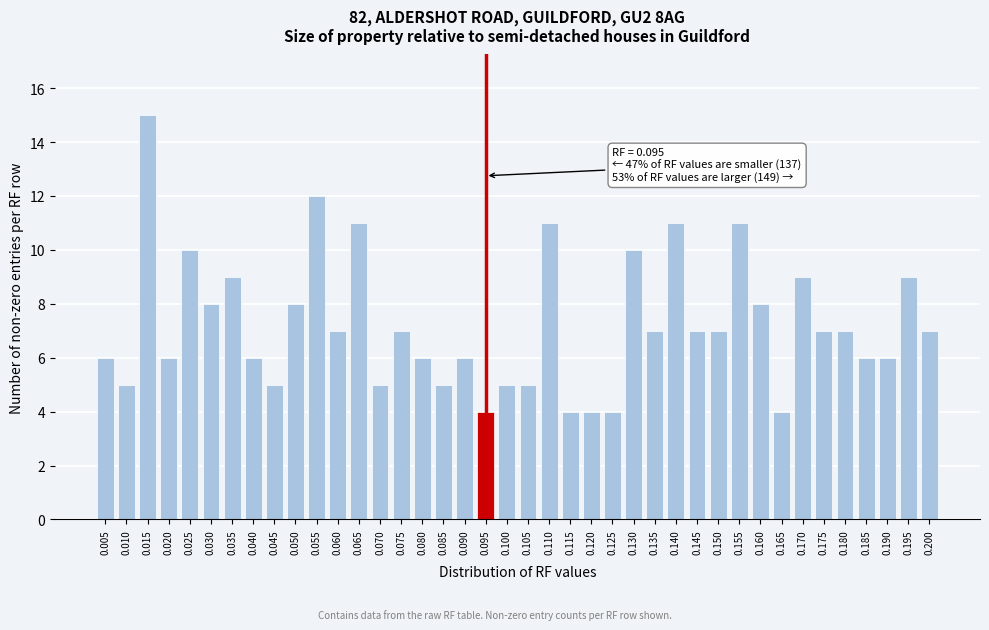

What is the ratio of the value at 0.020 to the value at 0.130?

0.6